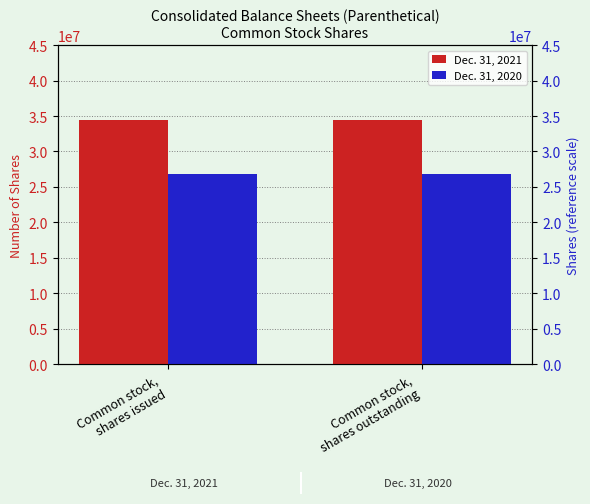

What is the label of the 2nd bar from the left?

Common stock,
shares outstanding